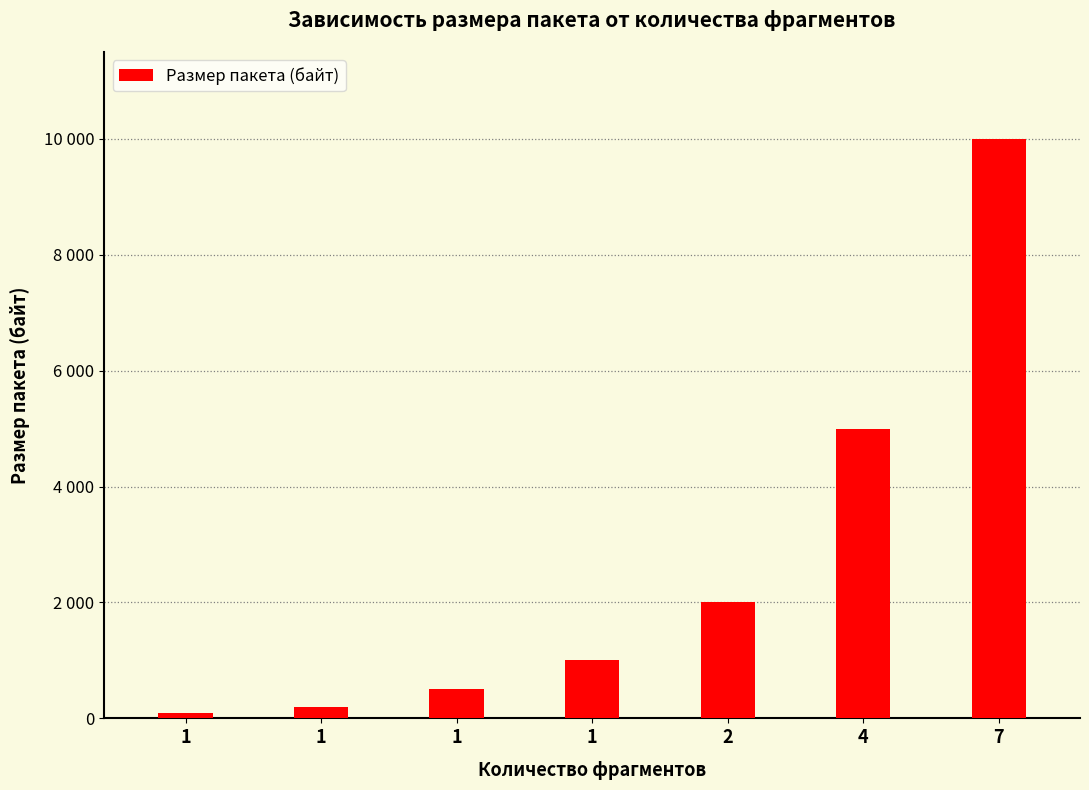

Approximately how many times larger is the value at 4 compared to 1?

10.0